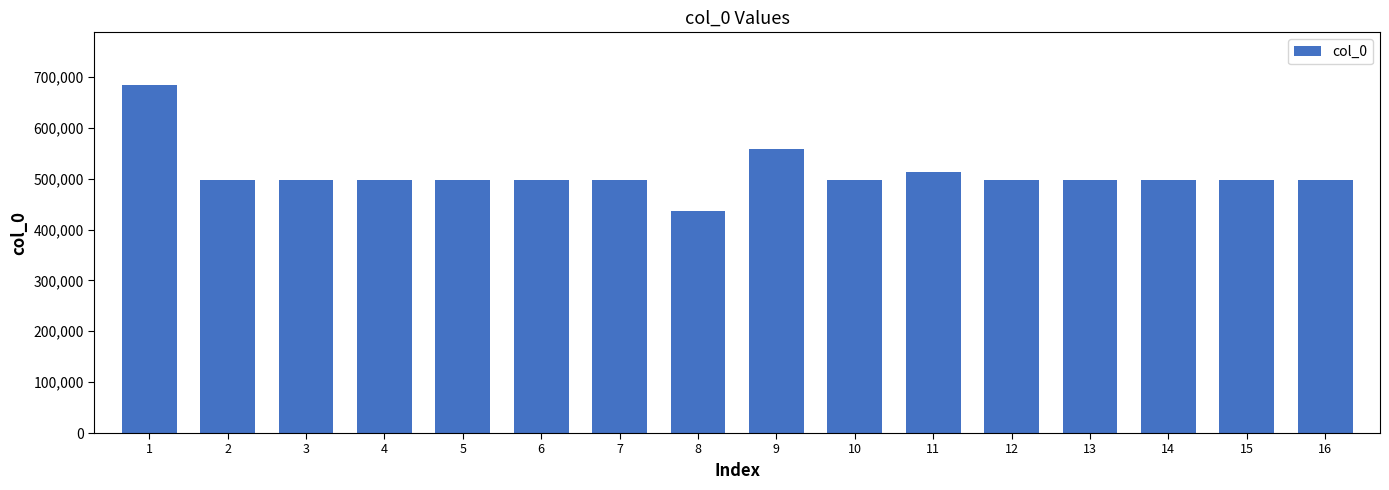

What is the ratio of the value at 5 to the value at 7?

1.0